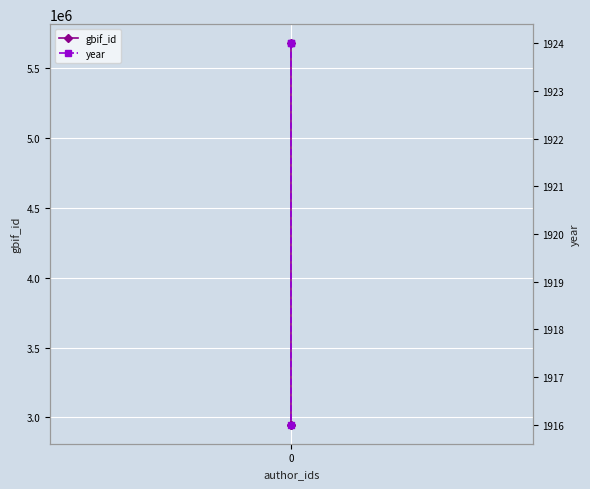

What is the value of the gbif_id point at the 2nd from the left?

2947986